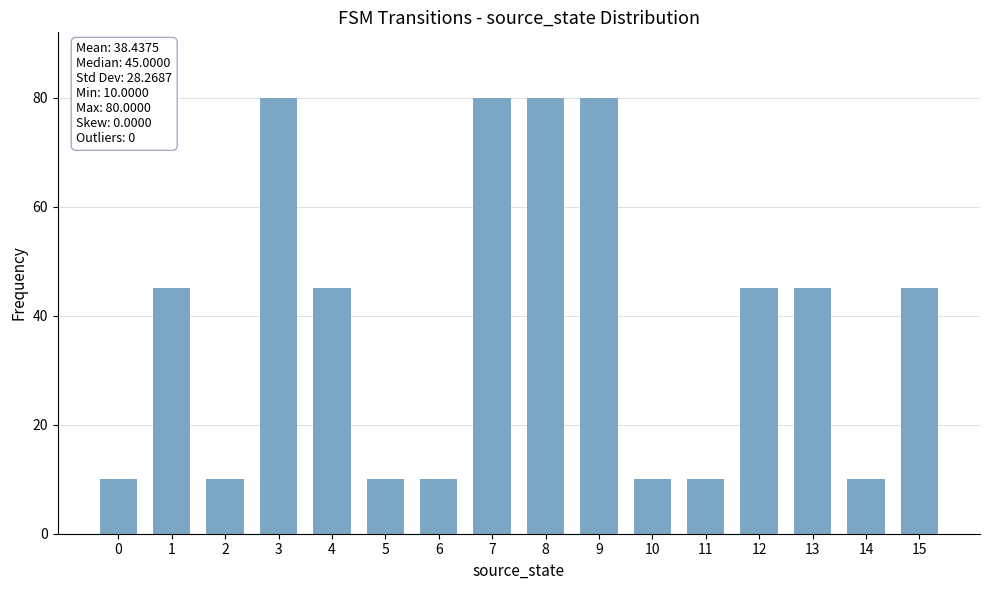

What is the change in value from 5 to 13?

+35